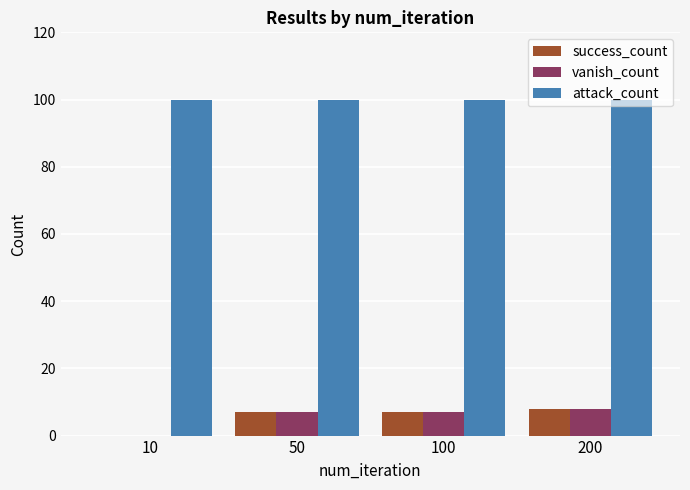

What is the sum of the vanish_count values at 50 and 100?

14